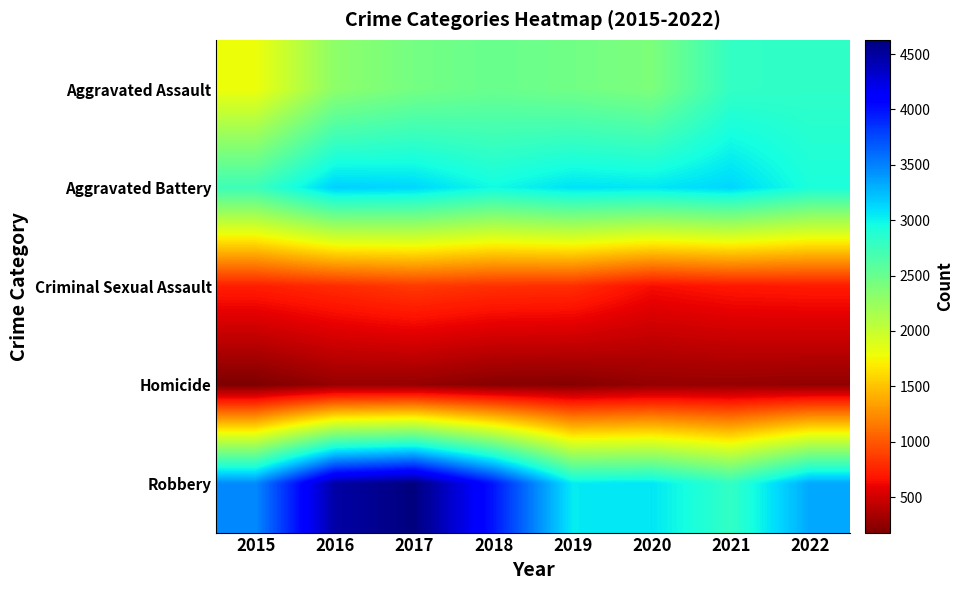

Count the number of data series in this chart.

5